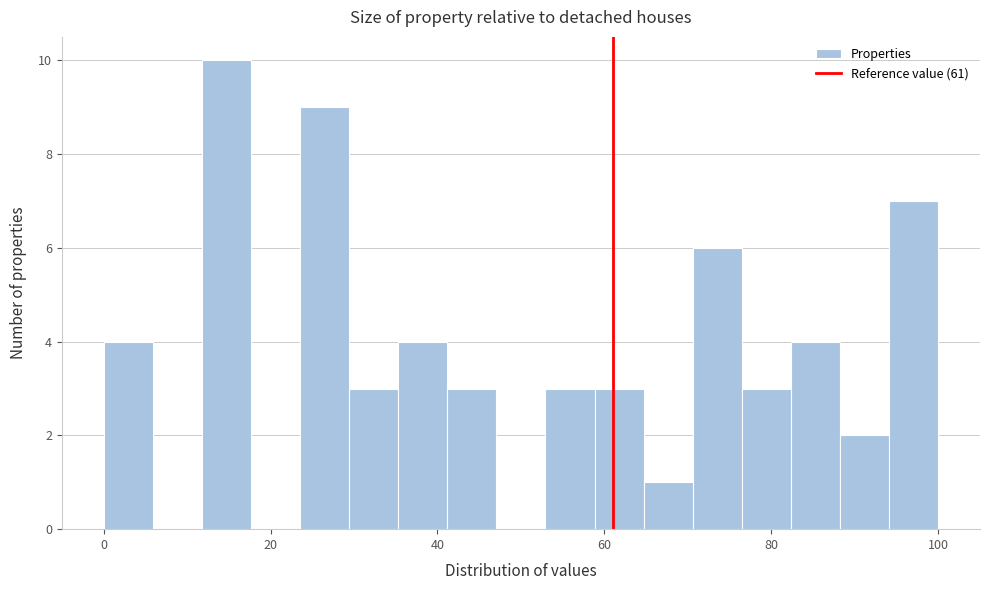

Read against the x-axis, roughly where is the centre of the tallest bar?

14